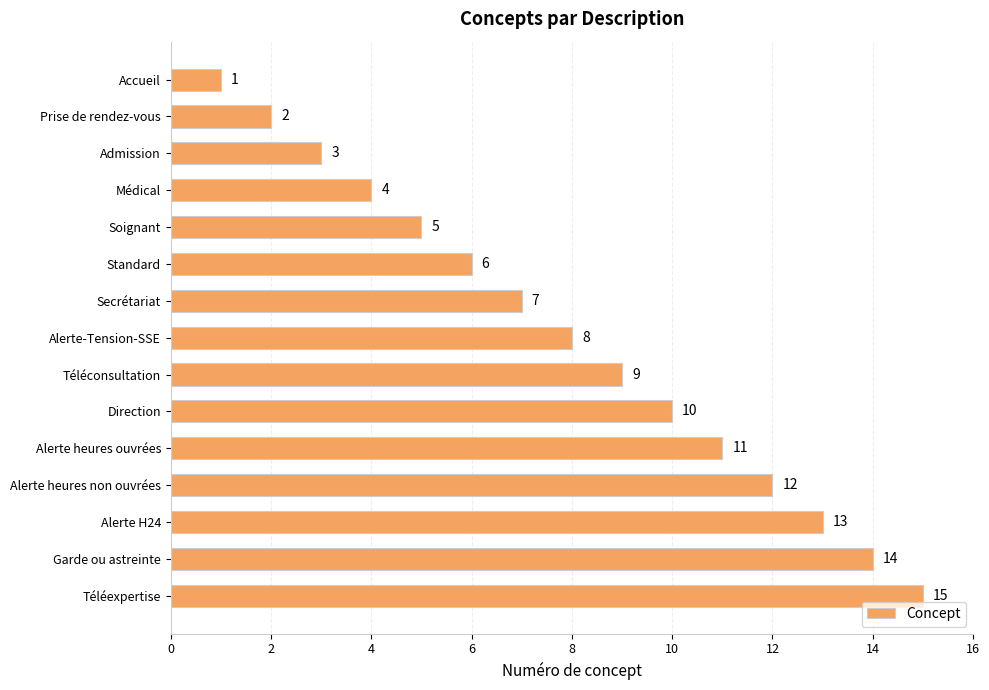

What is the greatest value displayed?

15